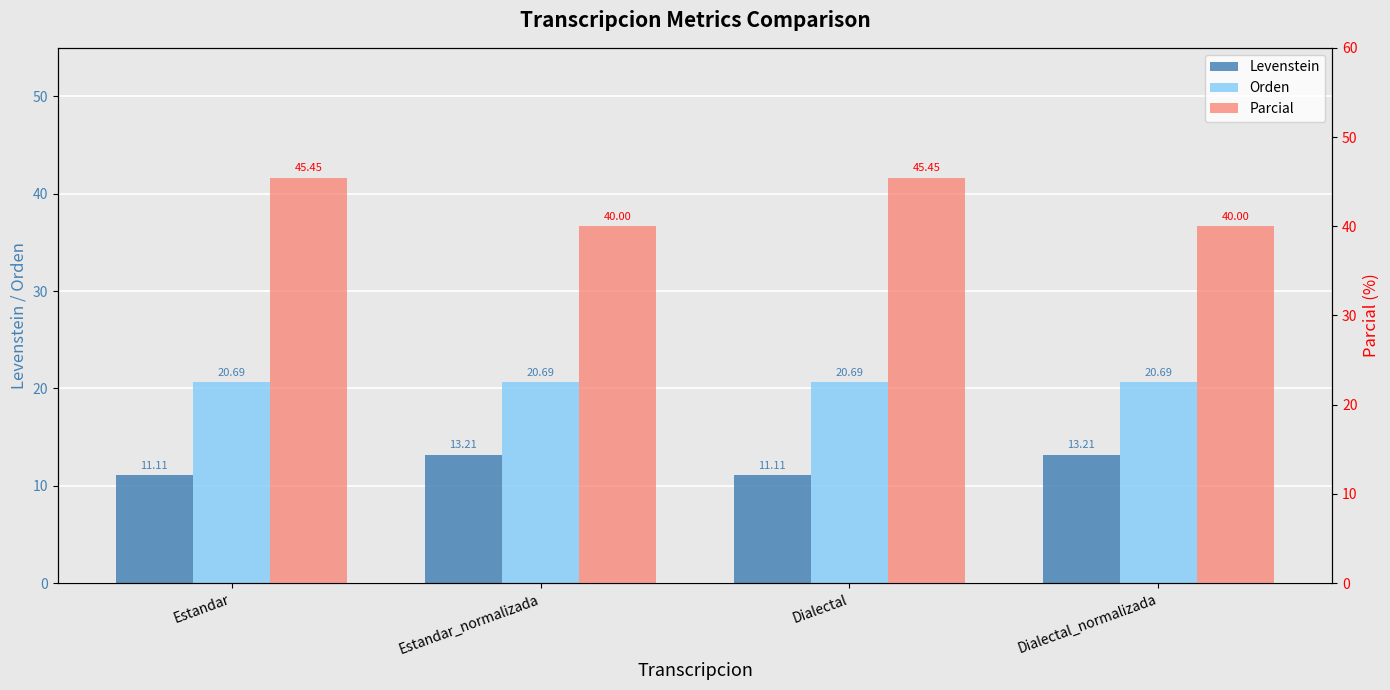

What is the value of the Parcial bar at the 1st from the left?

45.5